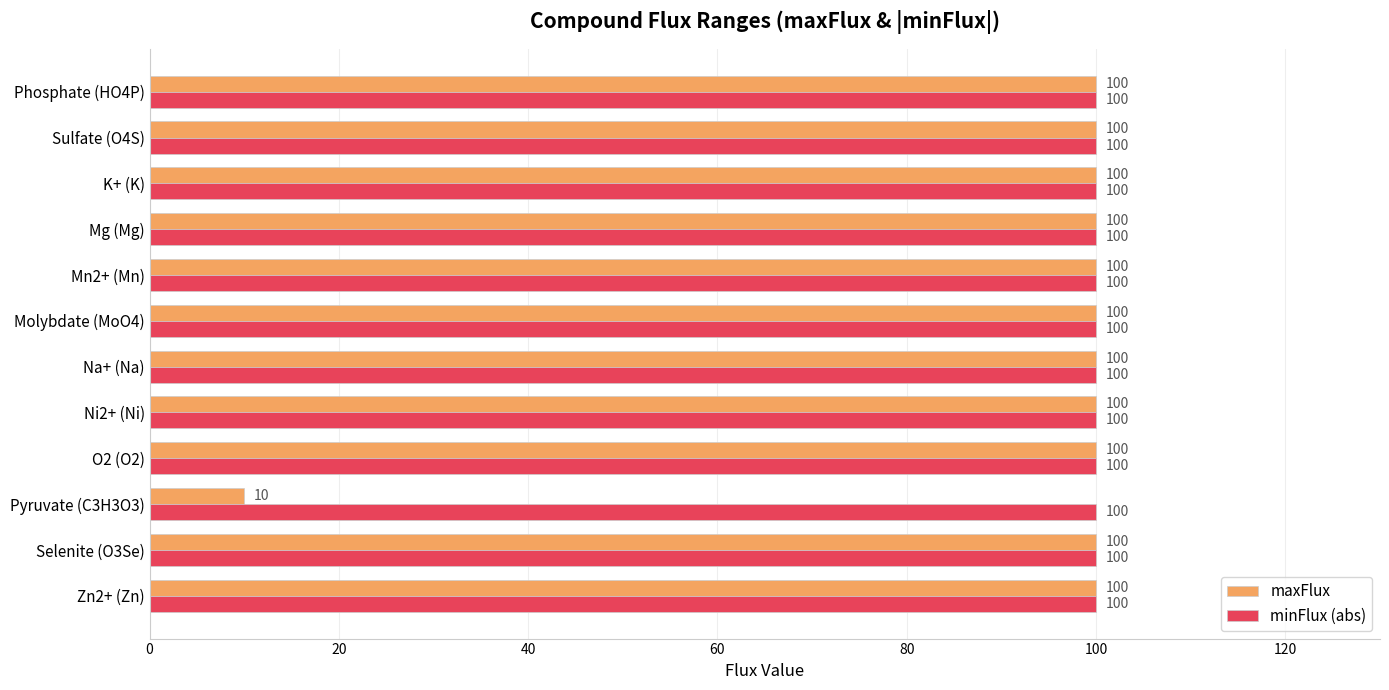

Which series has the widest spread of values?

maxFlux